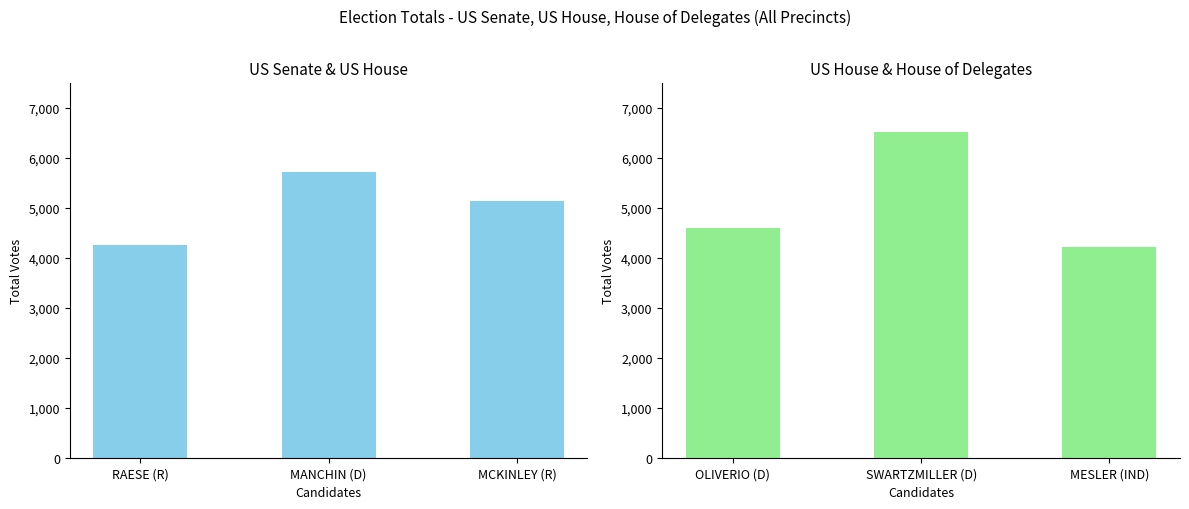

What position from the right is MANCHIN (D)?

2